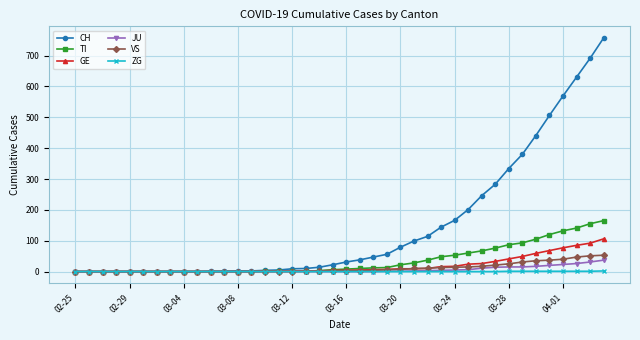

Which series has the largest total across all categories?

CH